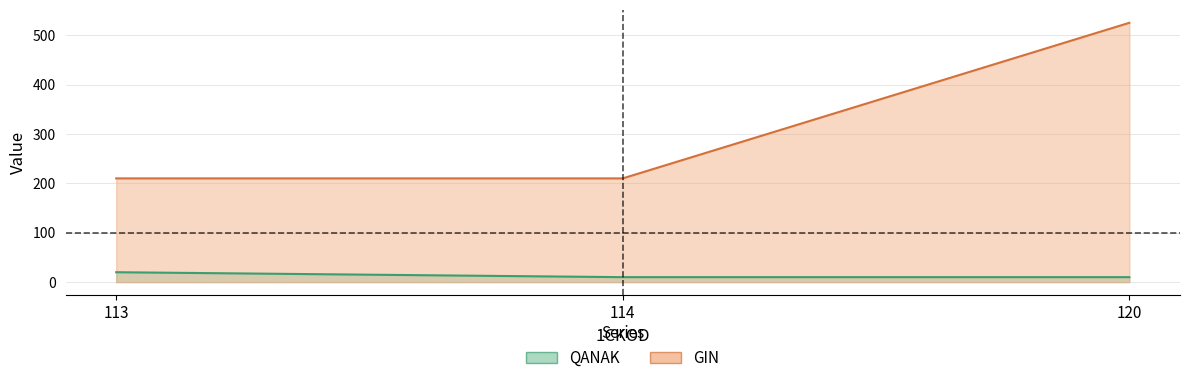

Count the QANAK values in the range 10 to 20.

3